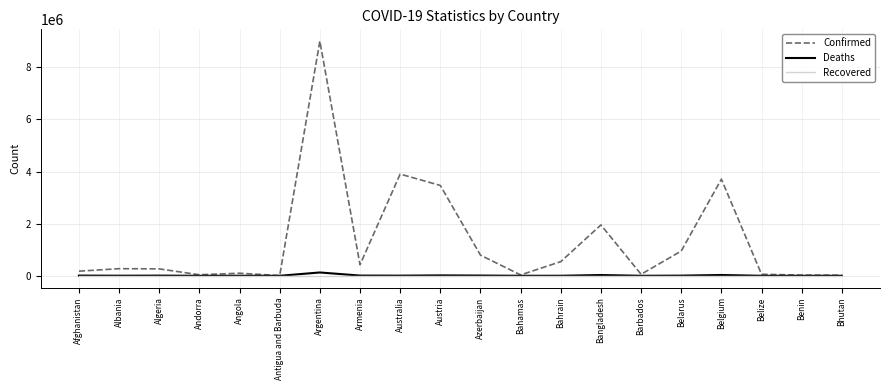

What is the maximum value shown in the chart?

9006526